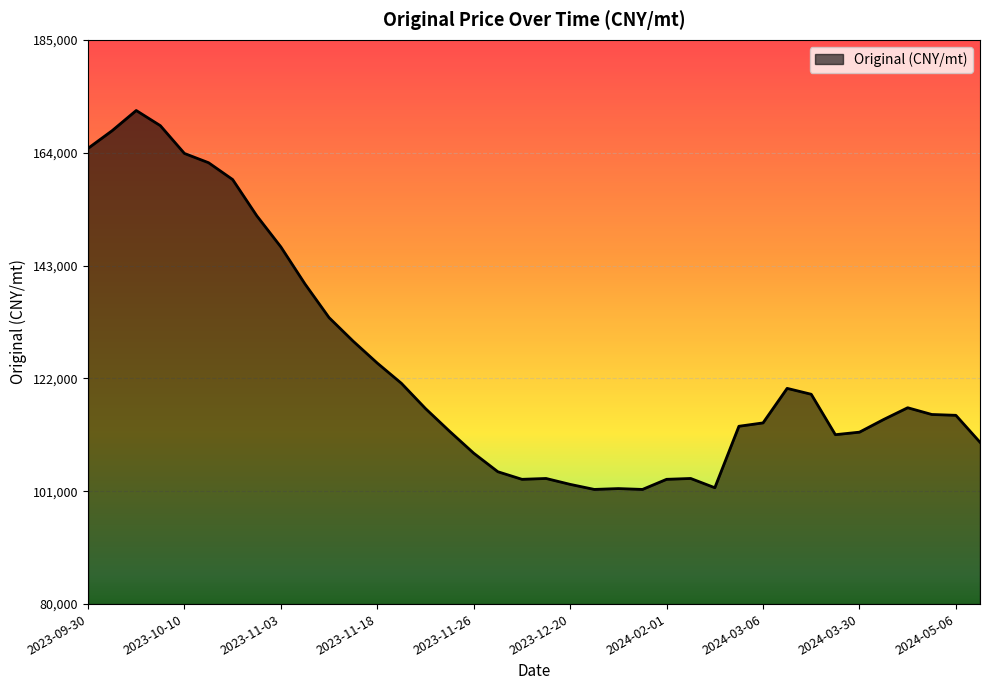

What is the minimum value shown in the chart?

101339.0